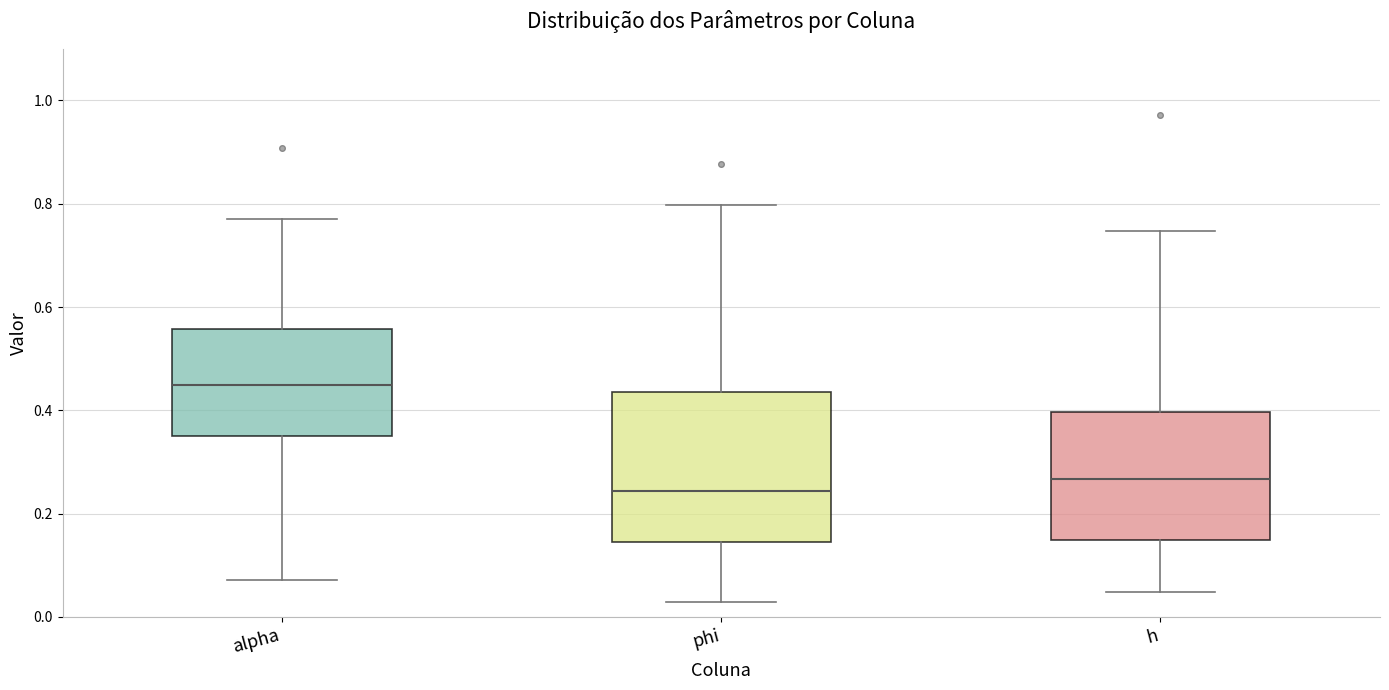

Which box's median line is the highest?

alpha